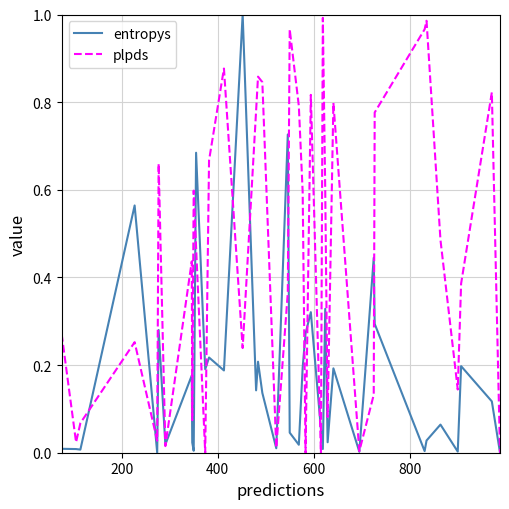

True or false: entropys and plpds cross at least once.

True